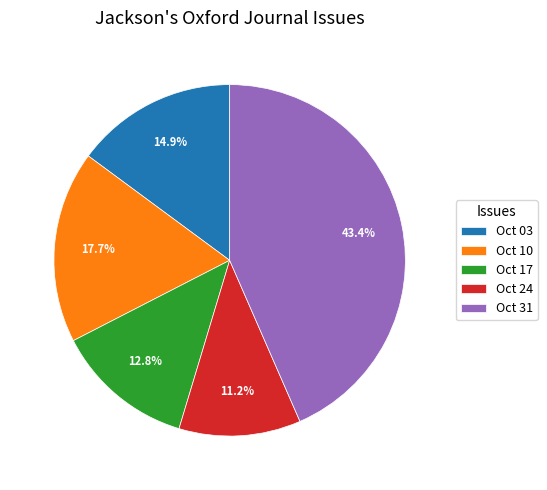

What is the smallest slice in the pie chart?

Oct 24